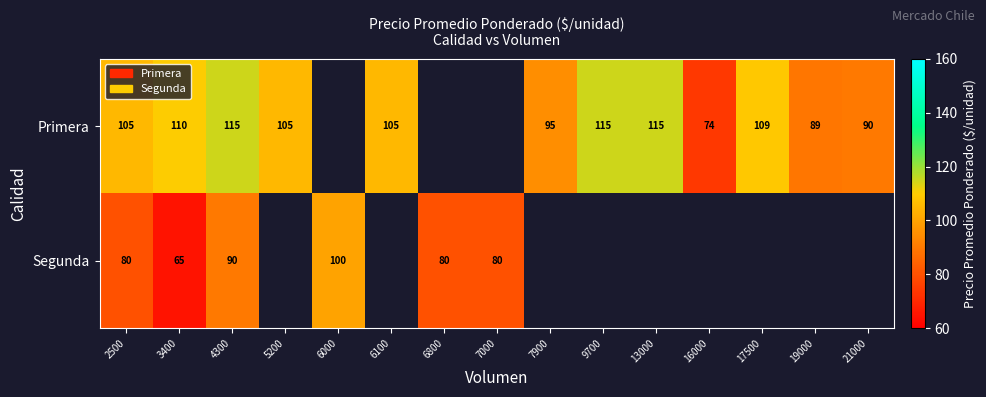

Is it true that Primera equals 38 at 4300?

False